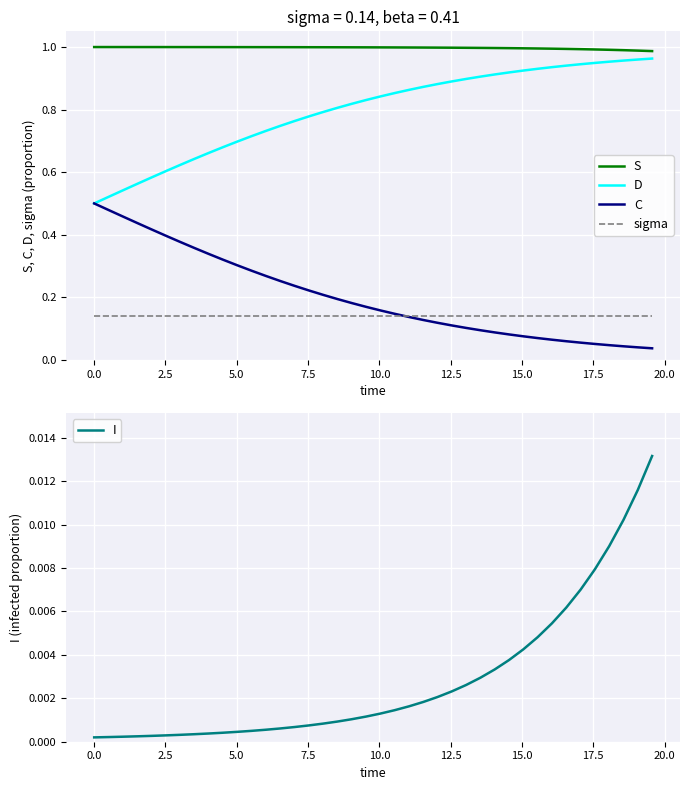

True or false: sigma and S cross at least once.

False